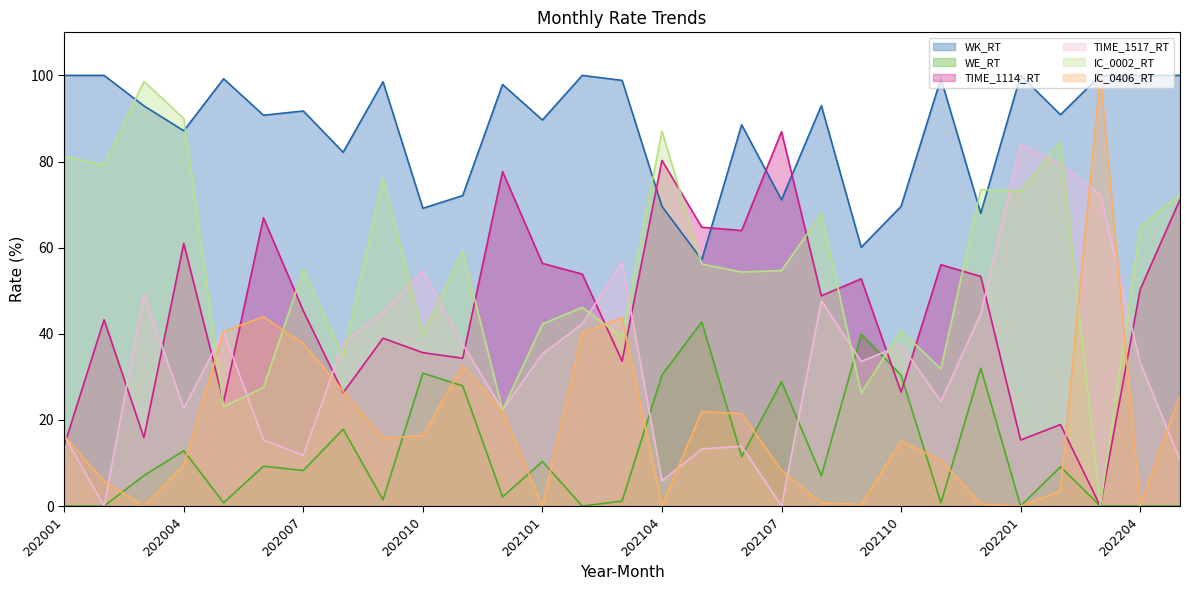

What is the value of the WK_RT point at the 28th from the left?

100.0